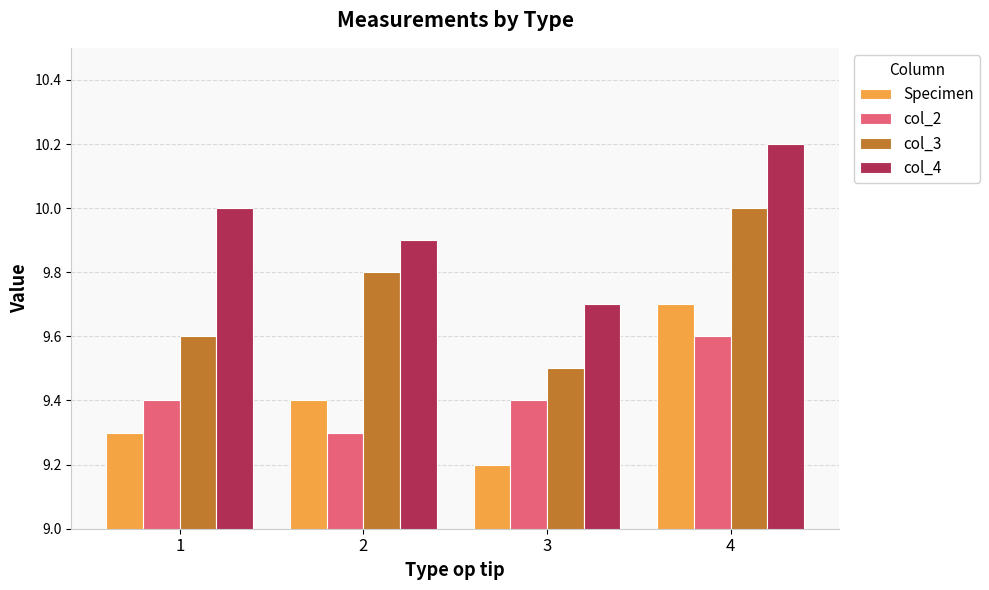

Which series has the largest total across all categories?

col_4